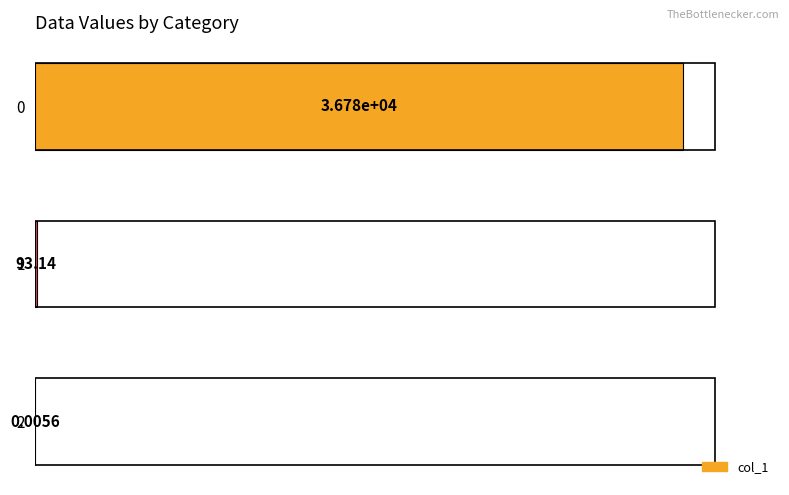

What is the sum of all values?

36870.1